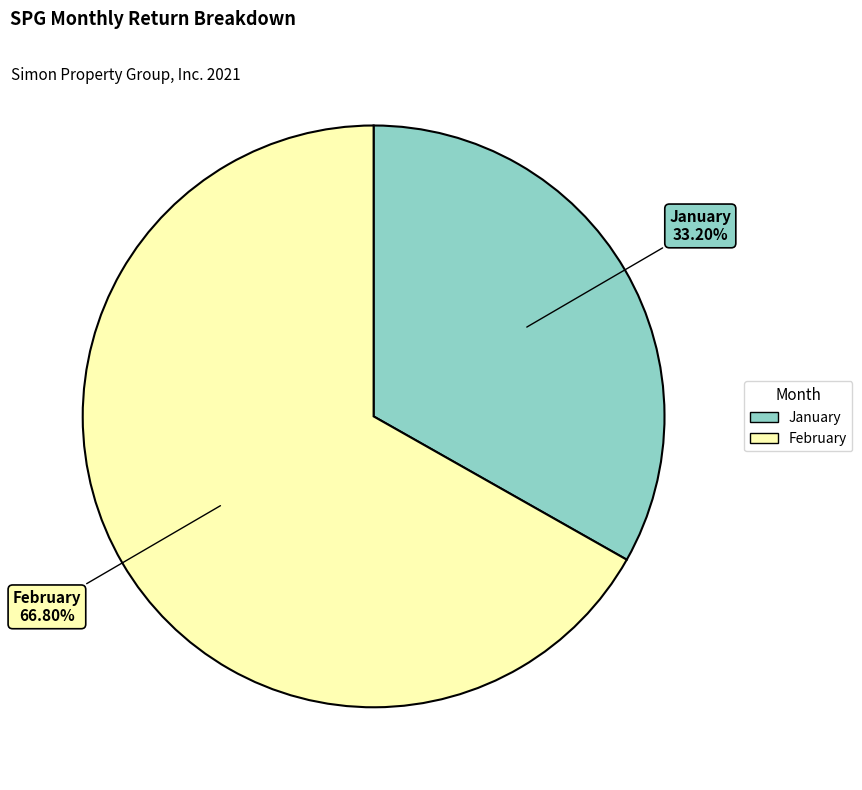

Does any single category account for the majority?

Yes